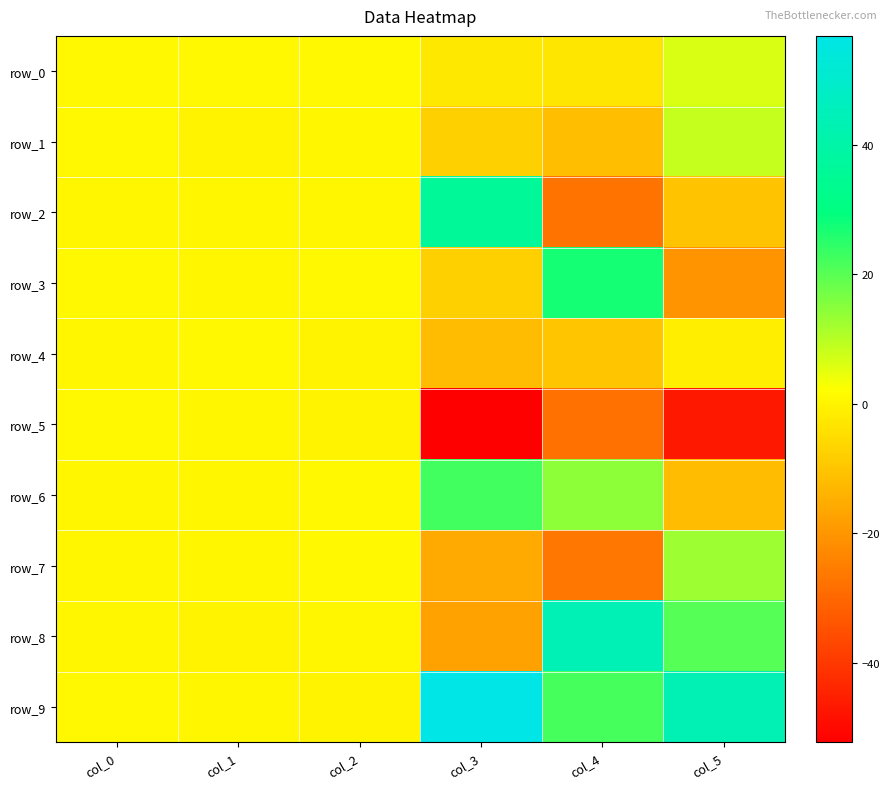

Reading right to left, transcribe all the data shown in this chart.

row_0: 6.4	-3.1	-2.5	0.7	0.7	0.9
row_1: 8.5	-11.5	-7.8	0.4	0.1	0.9
row_2: -10.3	-27.3	36.2	0.6	0.2	0.3
row_3: -20.5	27.0	-7.7	0.7	0.3	0.6
row_4: -1.5	-9.9	-12.0	0.1	0.8	0.2
row_5: -46.8	-27.9	-52.3	0.0	0.3	1.0
row_6: -12.0	14.2	22.6	0.8	0.3	0.3
row_7: 12.6	-27.1	-15.7	0.7	0.5	0.4
row_8: 20.4	43.6	-17.5	0.5	0.1	0.4
row_9: 43.2	21.9	56.8	0.0	0.3	0.9